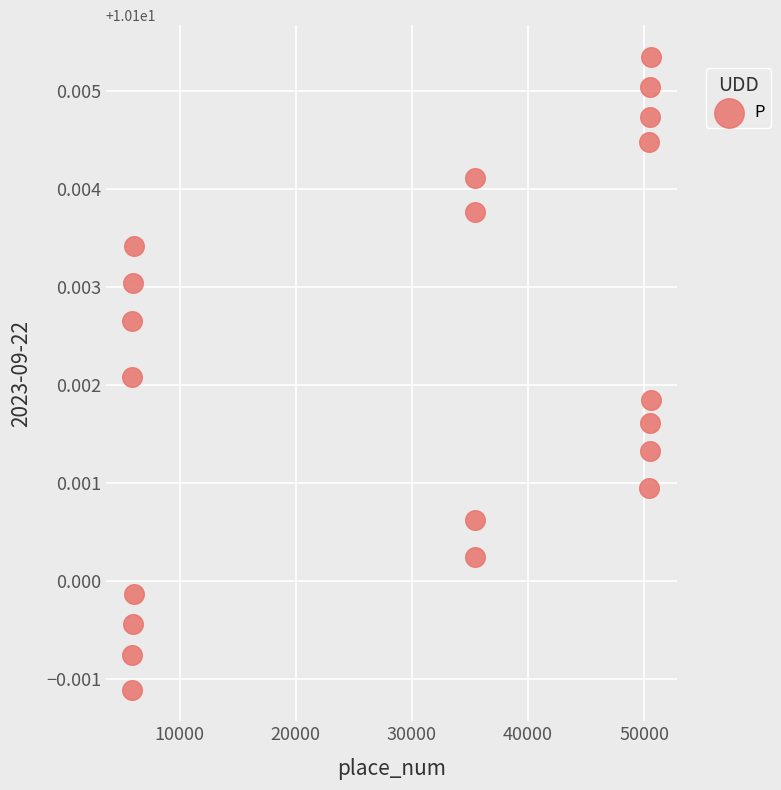

What is the range of X values (max minus min)?

44674.0